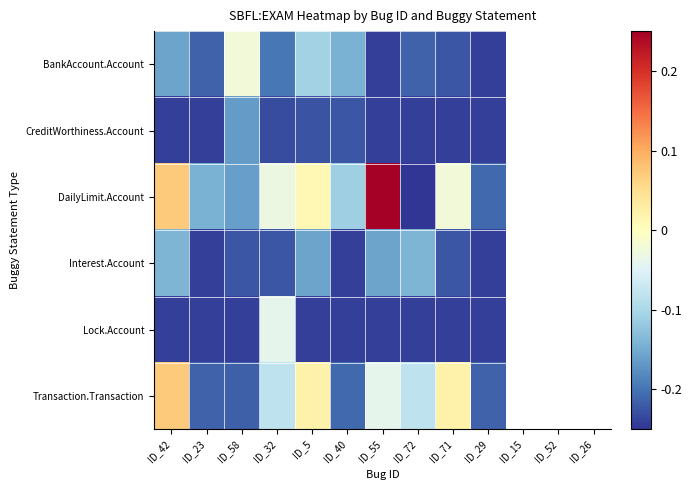

At which category does the chart reach its minimum across all series?

ID_72